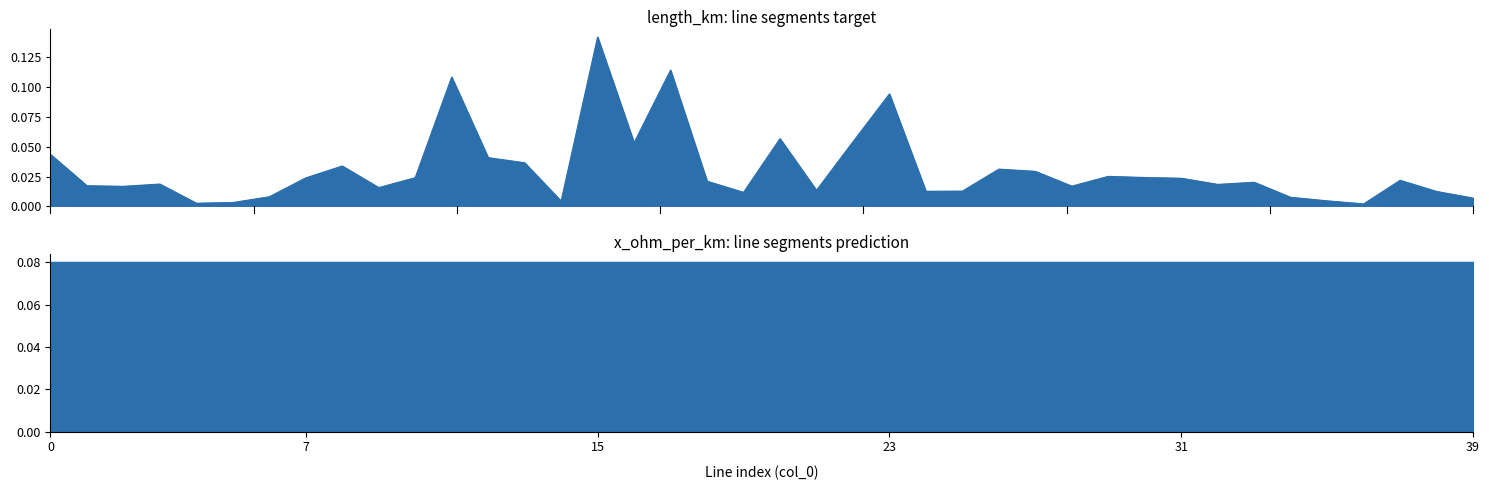

True or false: there are more than 0 points higher than both neighbors.

True